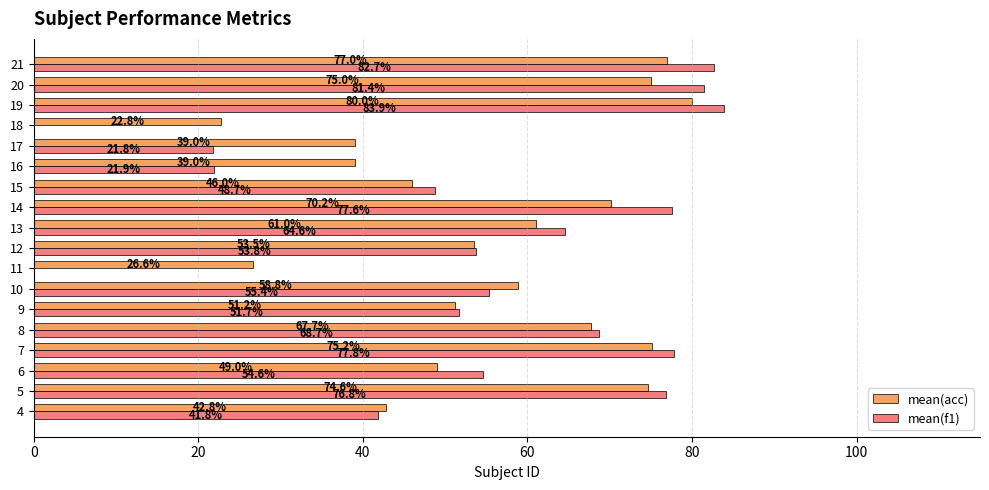

Between 6 and 14, which series saw the biggest shift?

mean(f1)